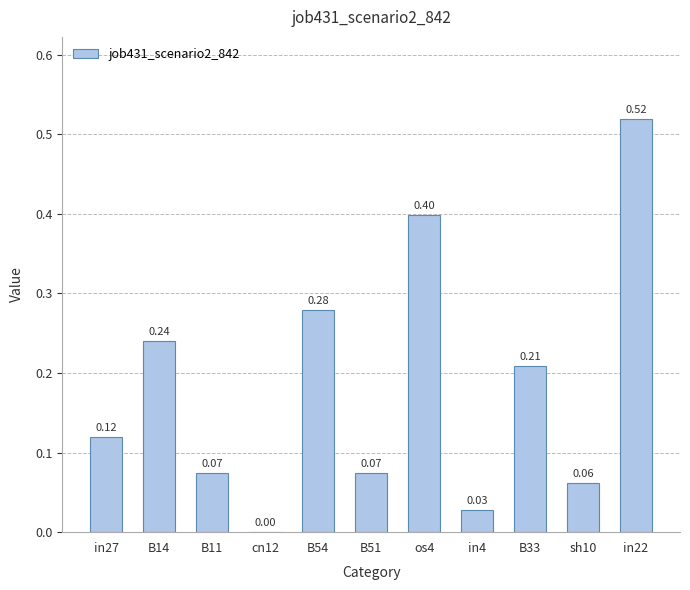

What is the sum of all values?

2.0